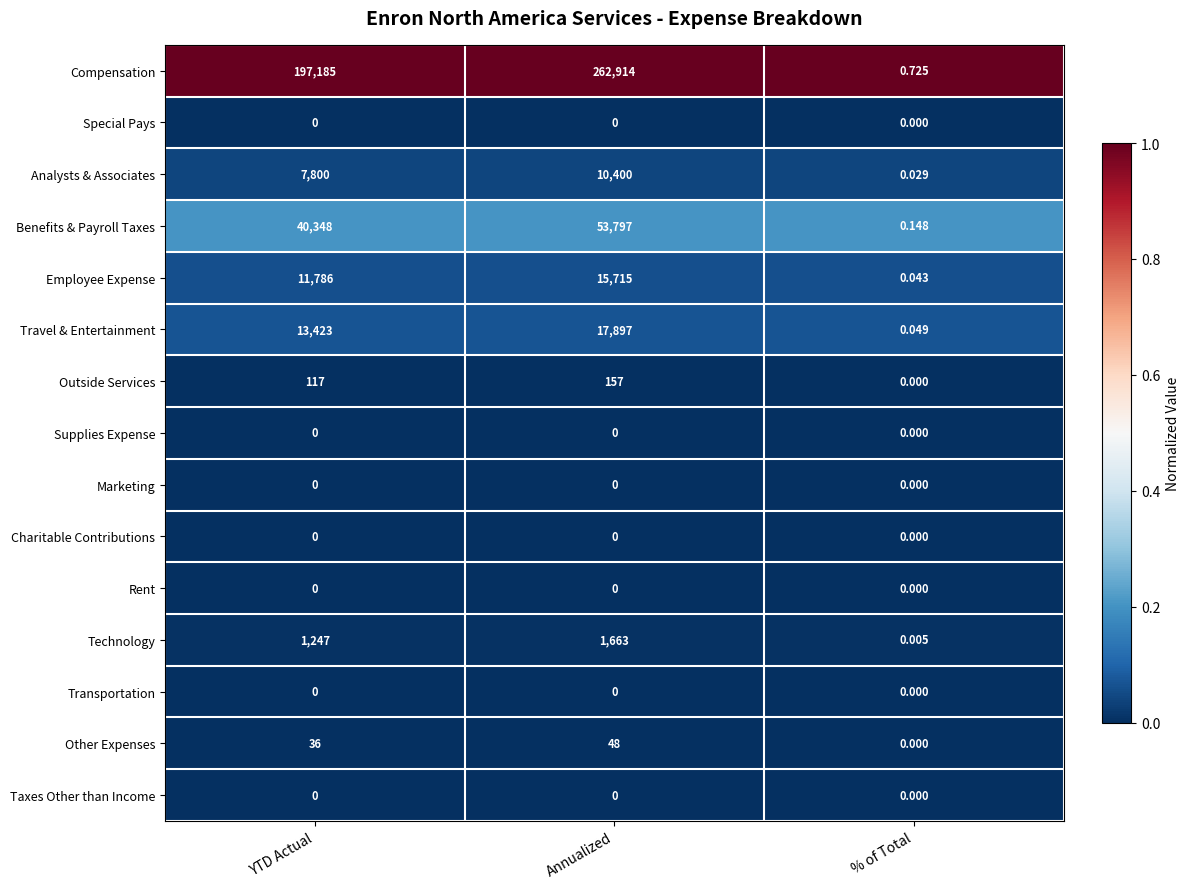

Which category has the highest value across all series?

Annualized